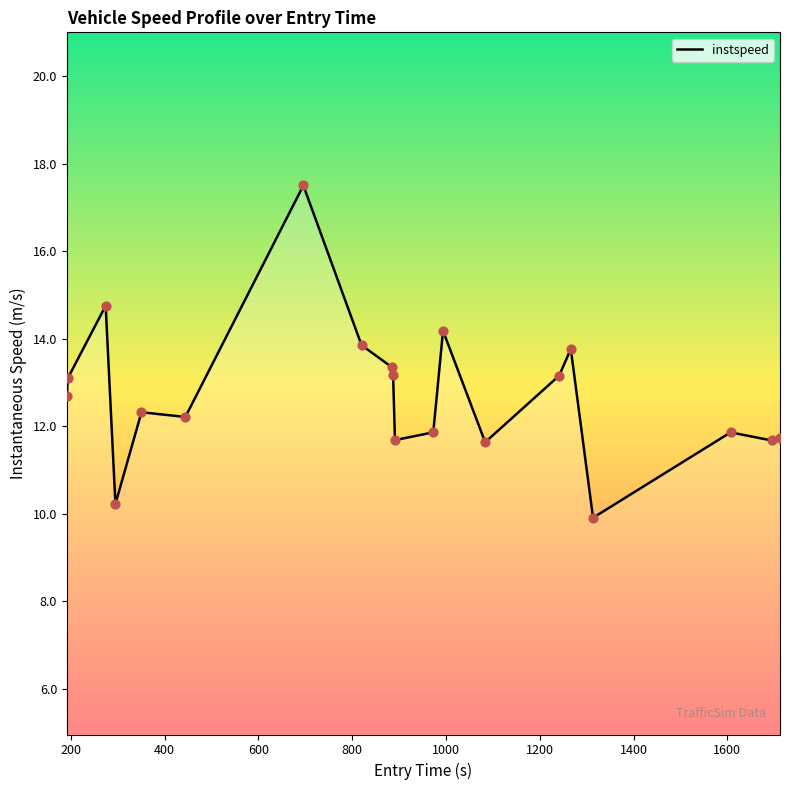

What is the smallest value displayed?

9.9